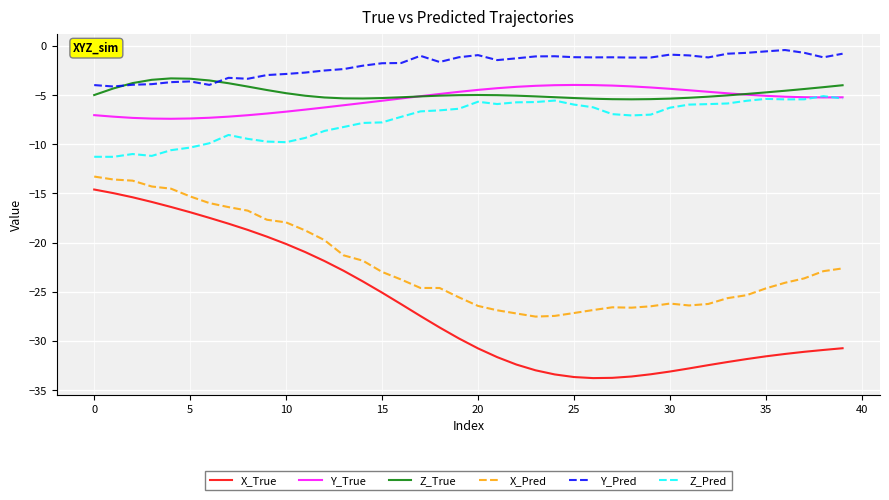

What is the maximum value for X_True?

-14.6